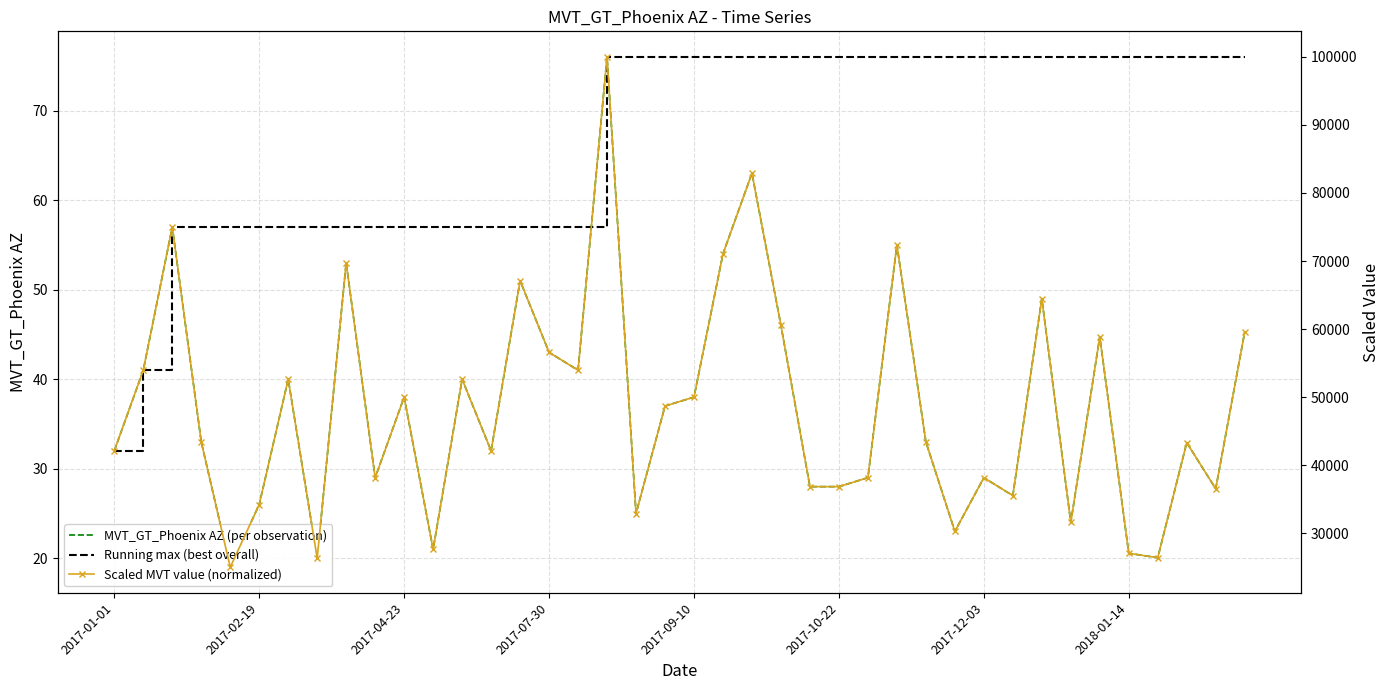

What is the difference between the Scaled MVT value (normalized) values at 12 and 38?

16098.1